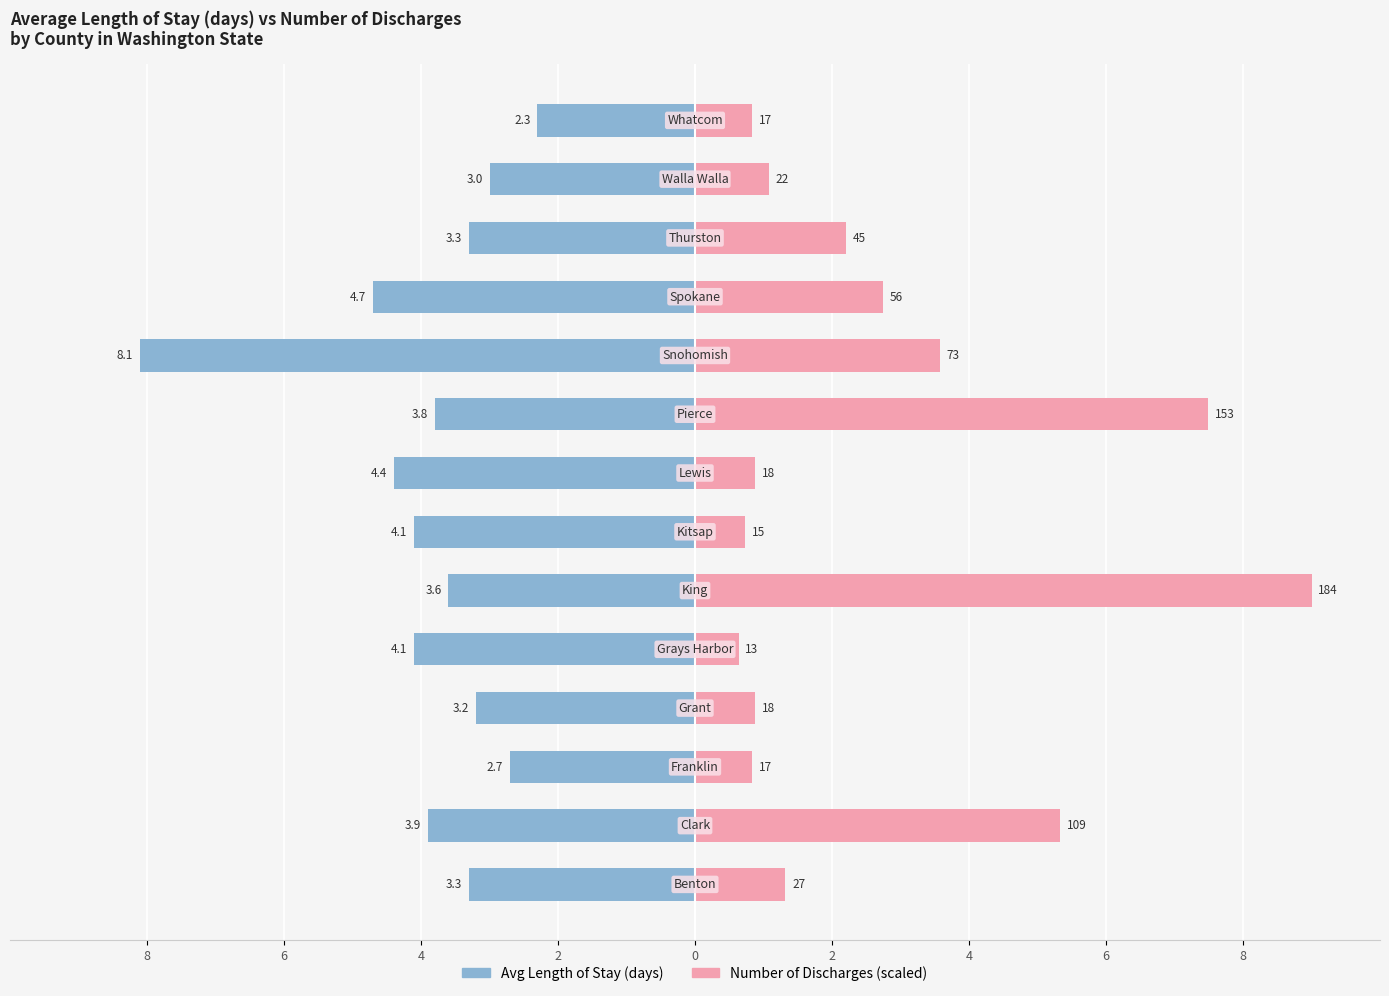

Reading left to right, transcribe all the data shown in this chart.

Avg Length of Stay (days): -3.3	-3.9	-2.7	-3.2	-4.1	-3.6	-4.1	-4.4	-3.8	-8.1	-4.7	-3.3	-3.0	-2.3
Number of Discharges (scaled): 1.3	5.3	0.8	0.9	0.6	9.0	0.7	0.9	7.5	3.6	2.7	2.2	1.1	0.8